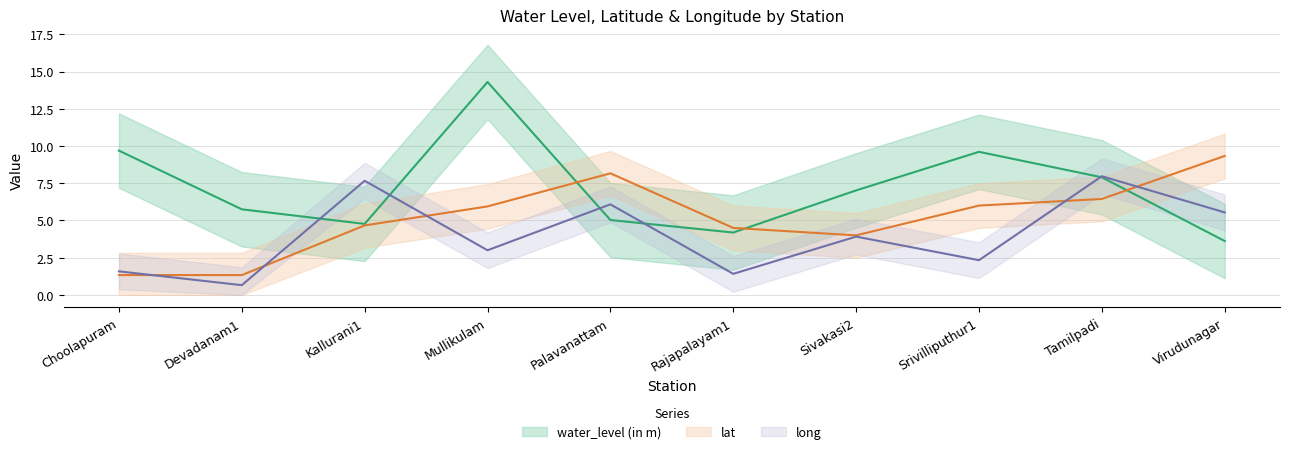

What is the total value across all series at Tamilpadi?

22.3